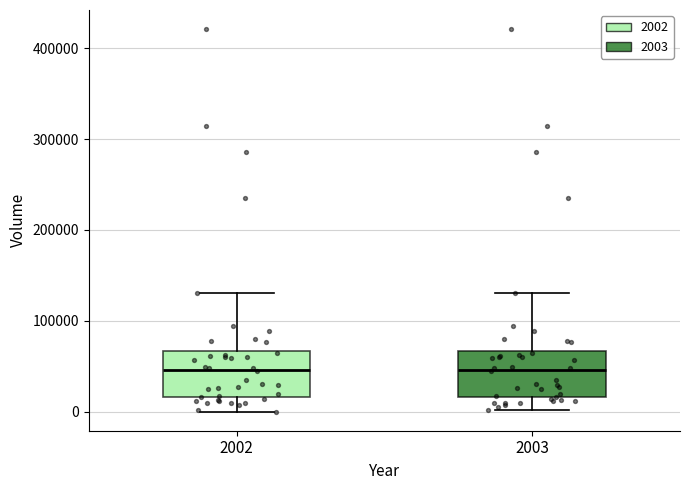

Where is the upper edge of the box at x = 2003 on the y-axis? The values are not printed on the chart, so give them approximately, as read against the axis.

70000